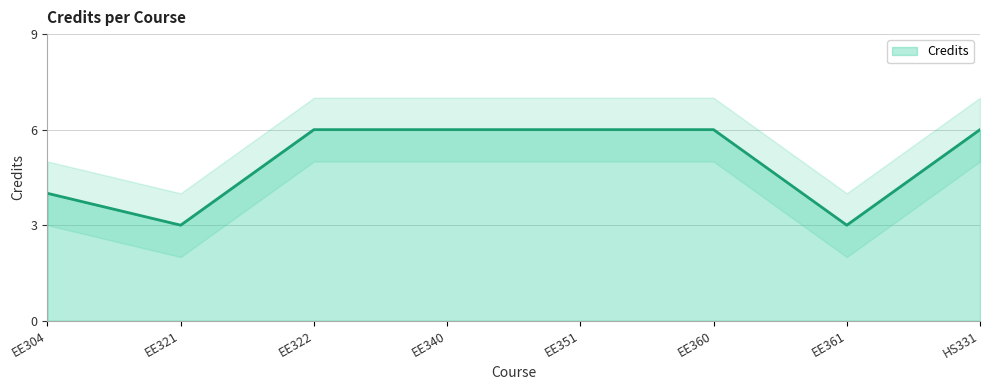

Reading left to right, list all the values displayed in this chart.

4	3	6	6	6	6	3	6